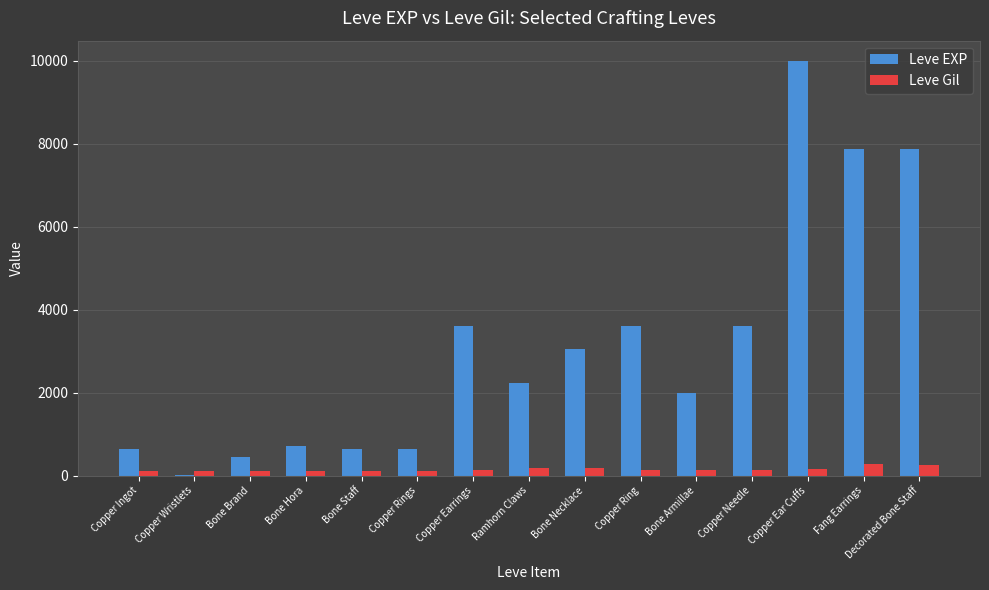

Is the value of Leve Gil at Copper Ear Cuffs greater than the value of Leve EXP at Copper Earrings?

No